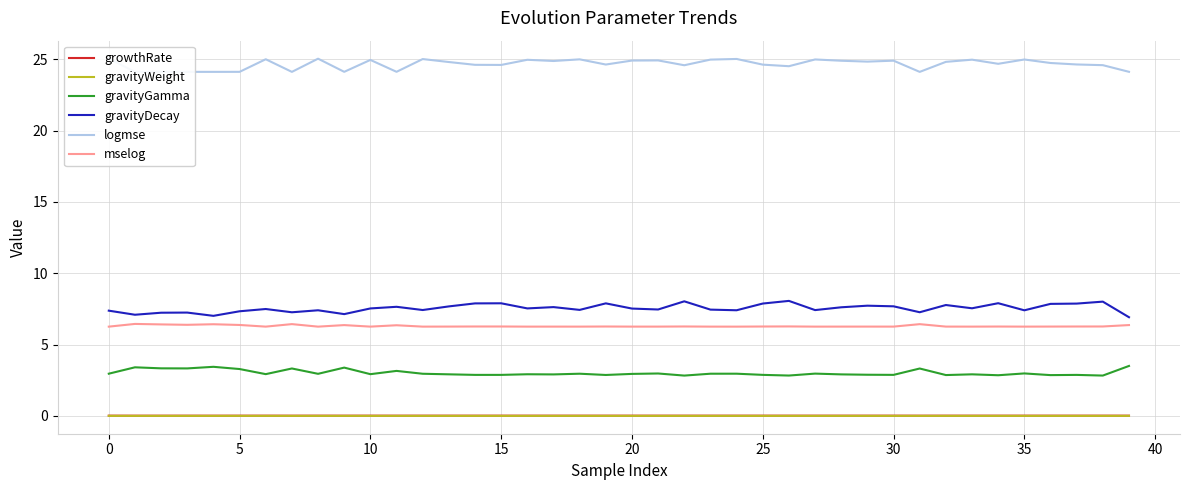

How many data points does each series have?

40